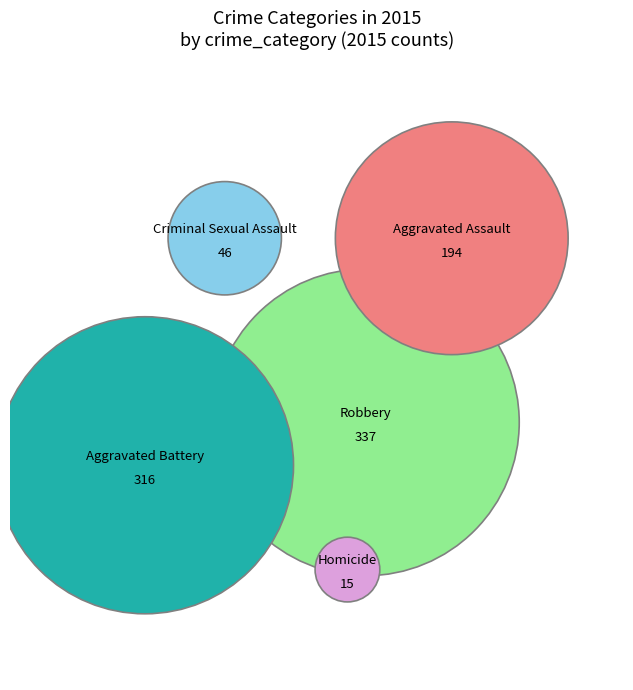

What percentage is the Aggravated Assault slice, to the nearest percent?

21%